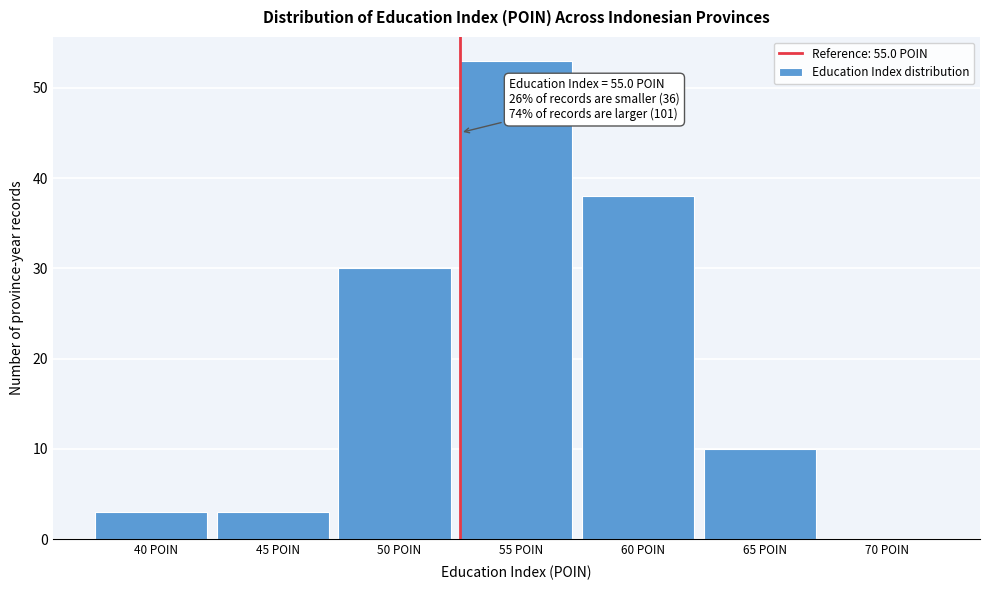

Reading left to right, transcribe all the data shown in this chart.

40 POIN=3	45 POIN=3	50 POIN=30	55 POIN=53	60 POIN=38	65 POIN=10	70 POIN=0